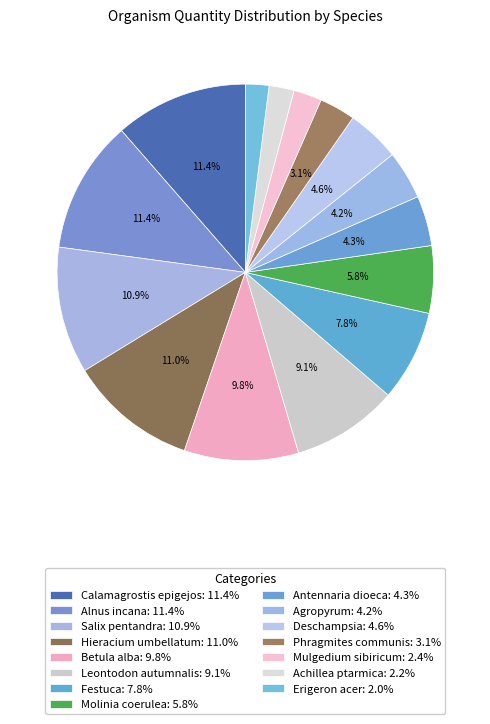

Is Antennaria dioeca the majority of the pie?

No